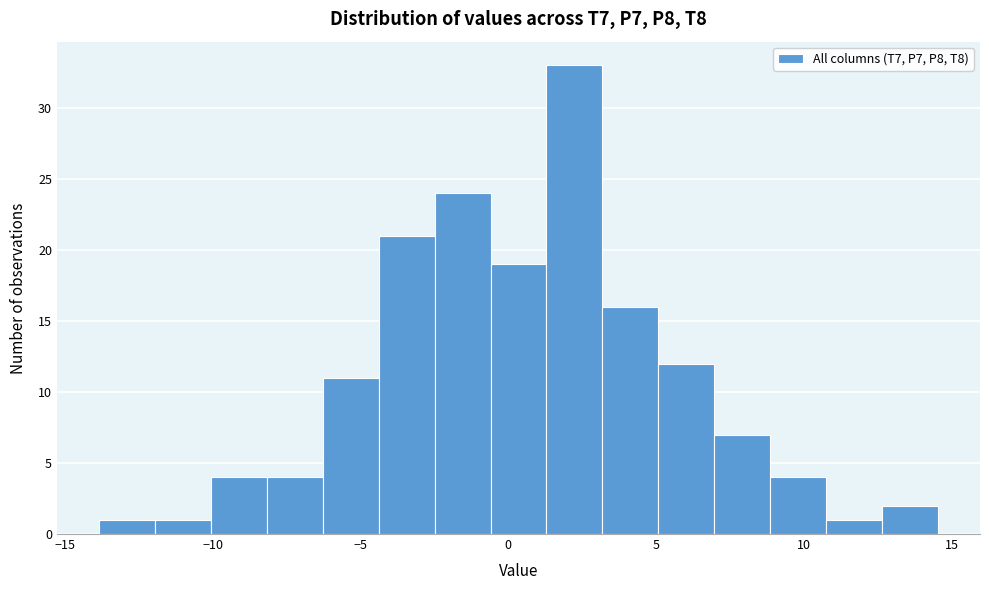

Read against the x-axis, roughly where is the centre of the tallest bar?

2.0